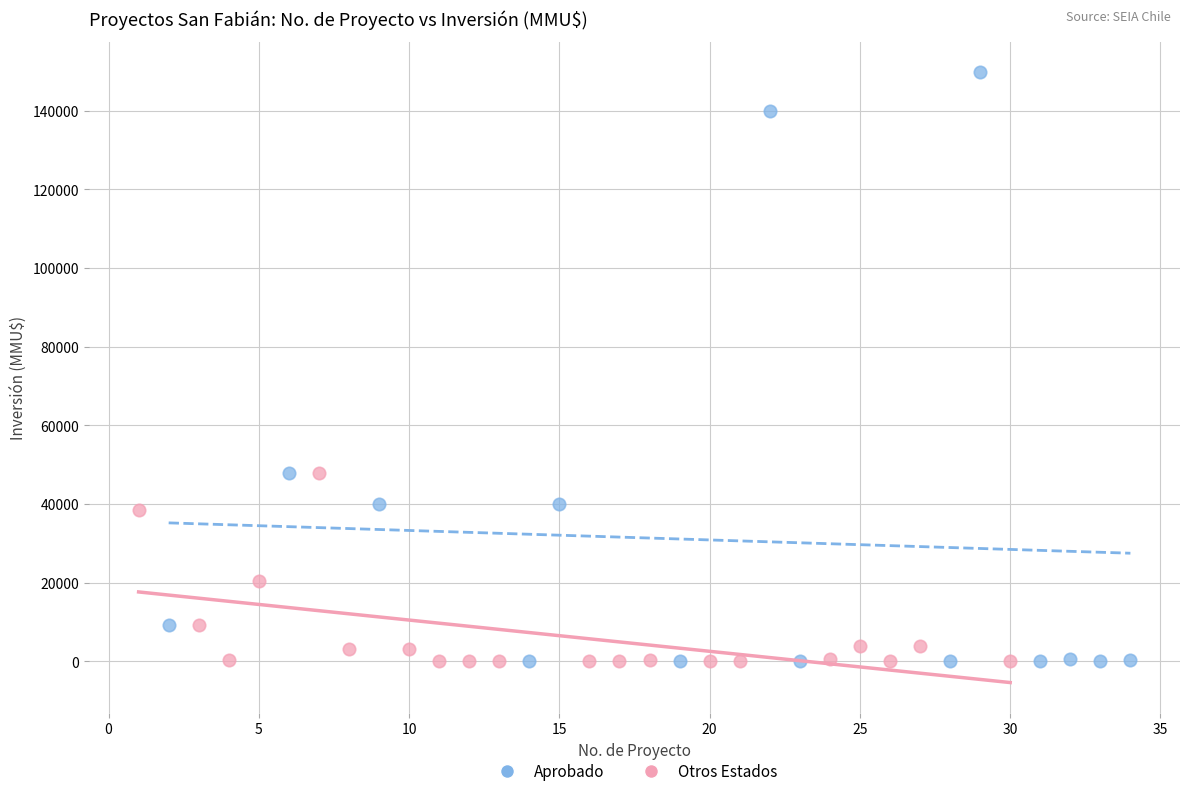

Which series has the largest Y range (max minus min)?

Aprobado